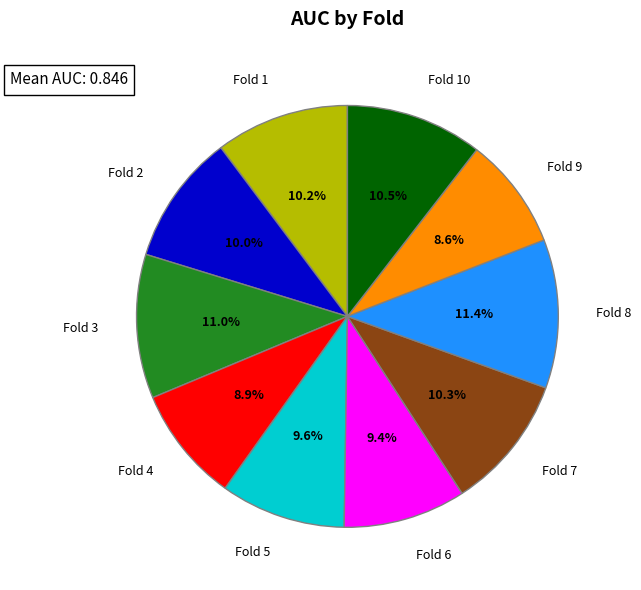

The Fold 6 slice represents 9% of the pie. True or false?

True